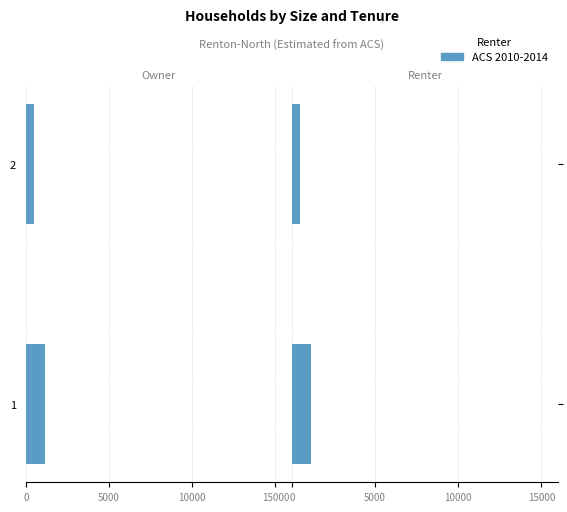

What is the value of the 2nd bar from the left?

480